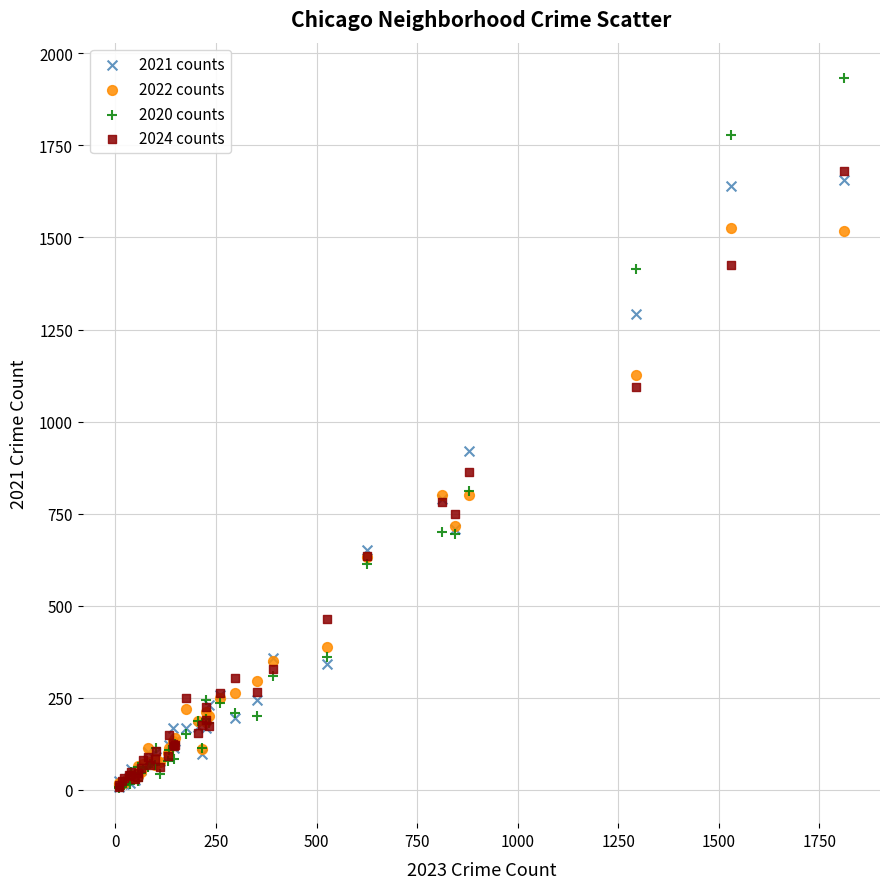

Which series reaches the maximum Y coordinate?

2020 counts